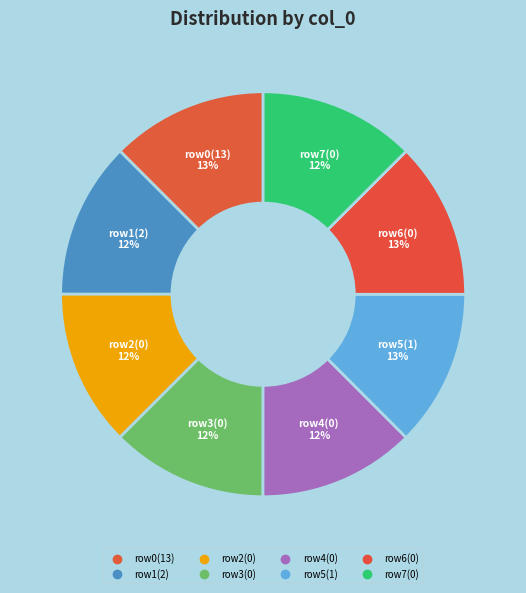

How many slices are in this pie chart?

8